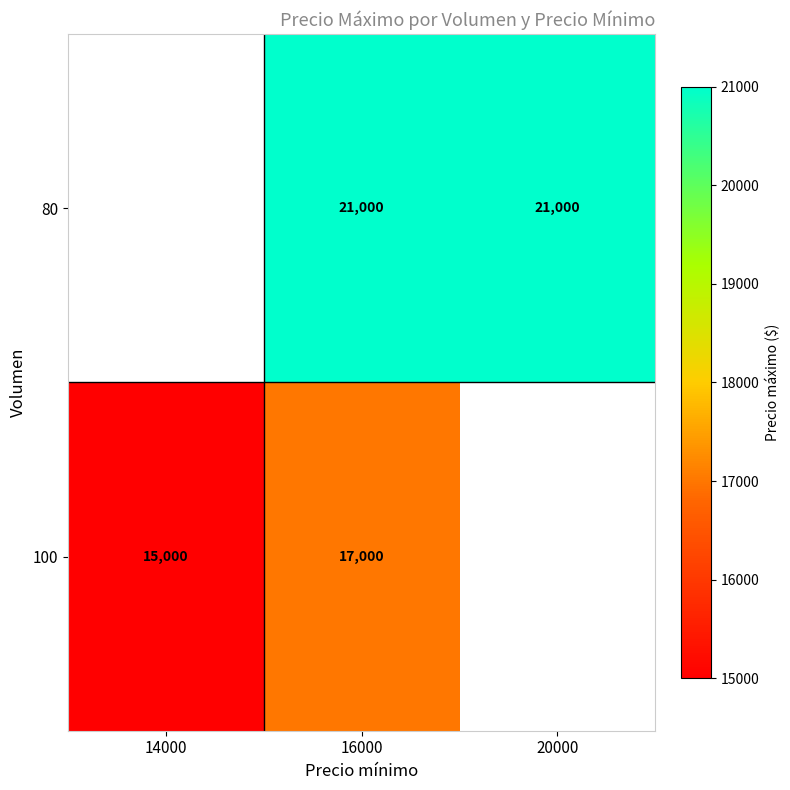

What is the total value across all series at 16000?

38000